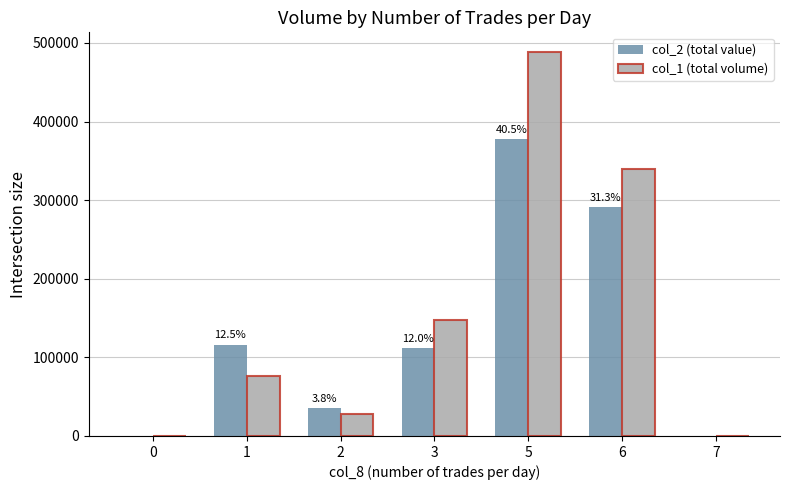

Is the value of col_1 (total volume) at 5 greater than the value of col_2 (total value) at 2?

Yes